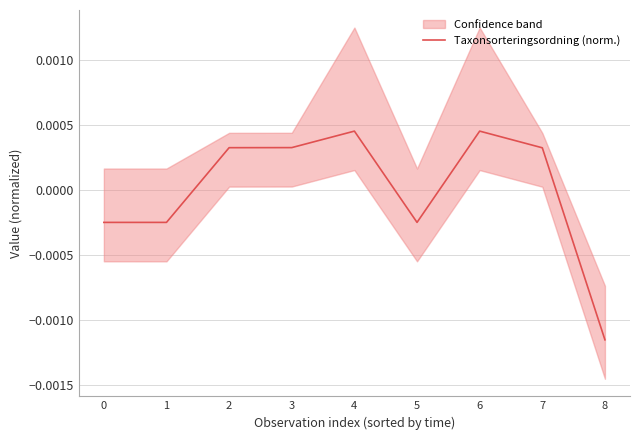

How many interior local peaks (higher than both neighbors) does the data have?

2